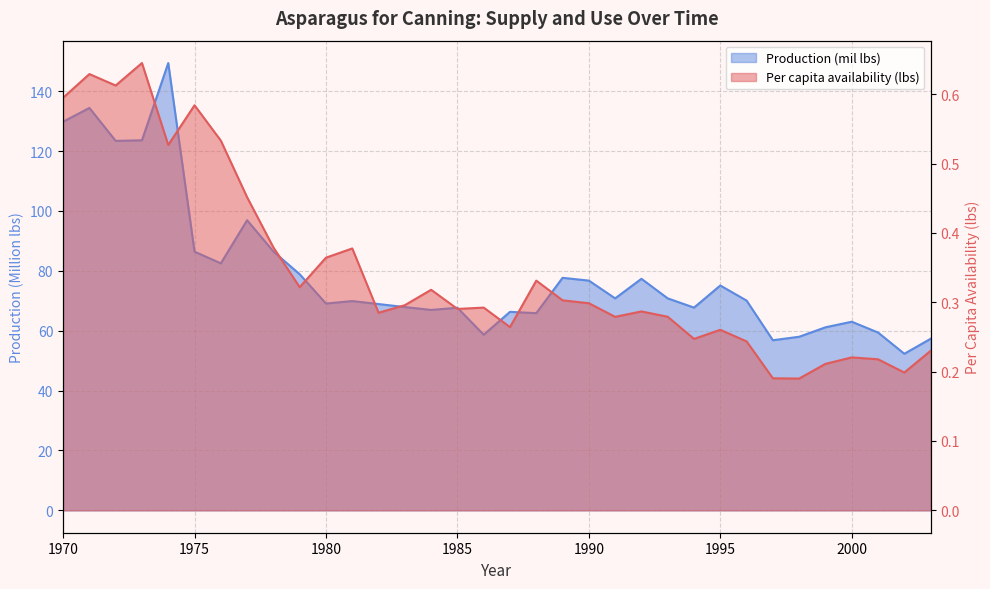

In Per capita availability (lbs), how many points are lower than both neighbors (excluding endpoints)?

10